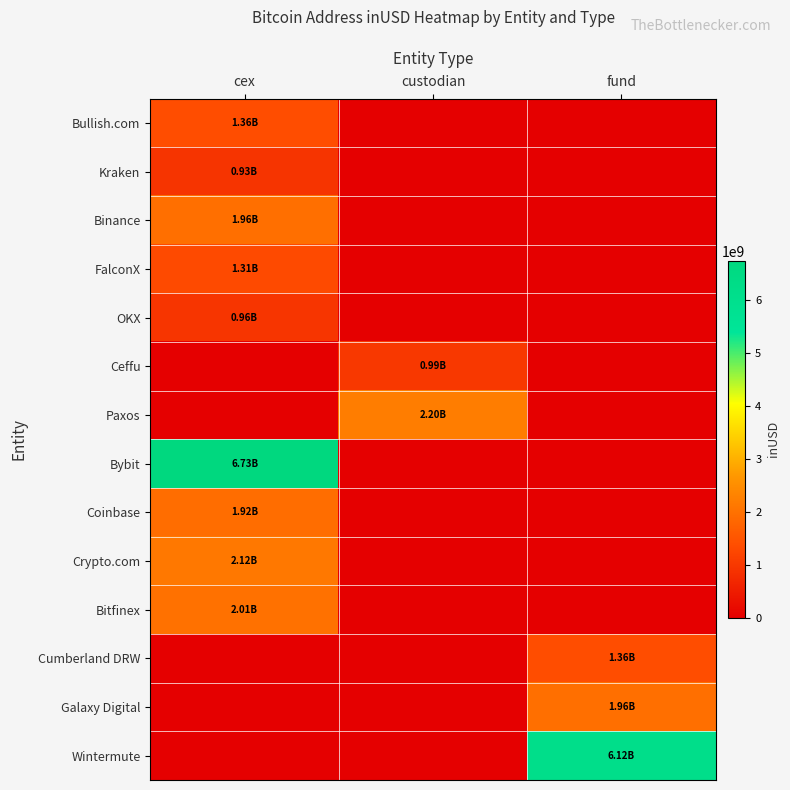

What is the maximum value shown in the chart?

6731765529.2